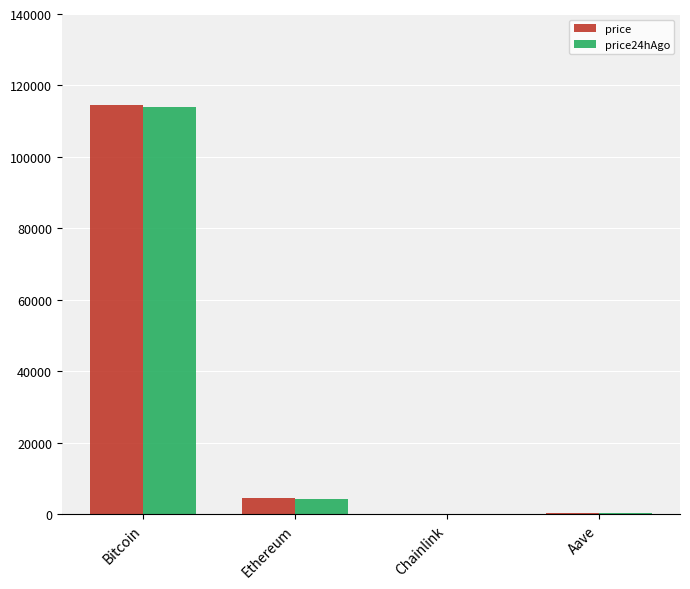

At which category is the sum across all series the highest?

Bitcoin